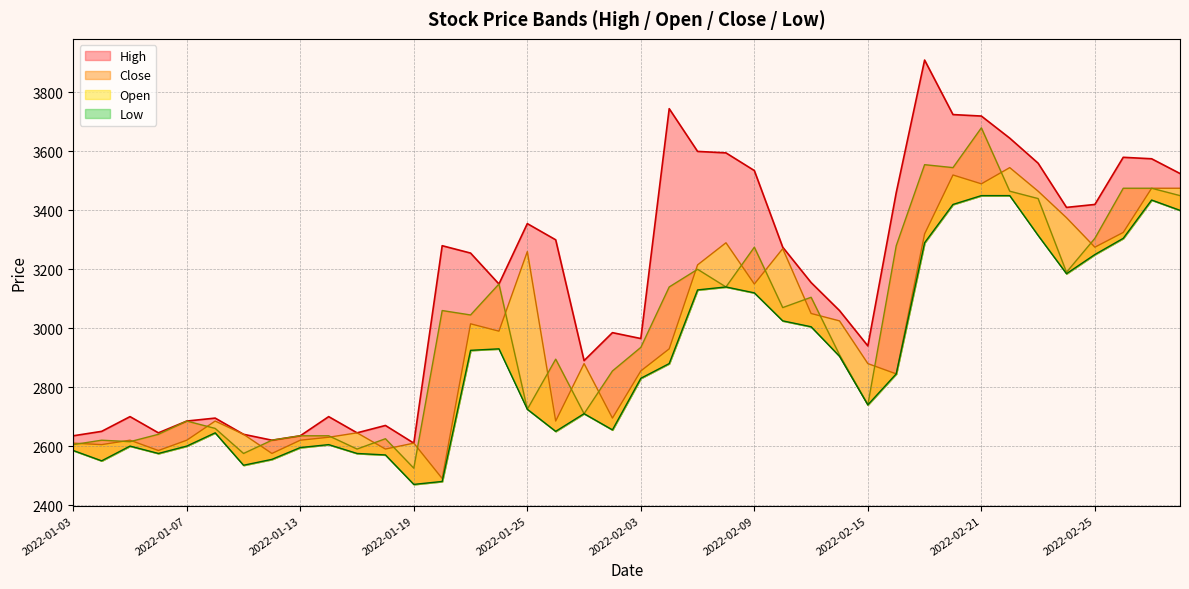

Which category has the lowest value in the Low series?

2022-01-19